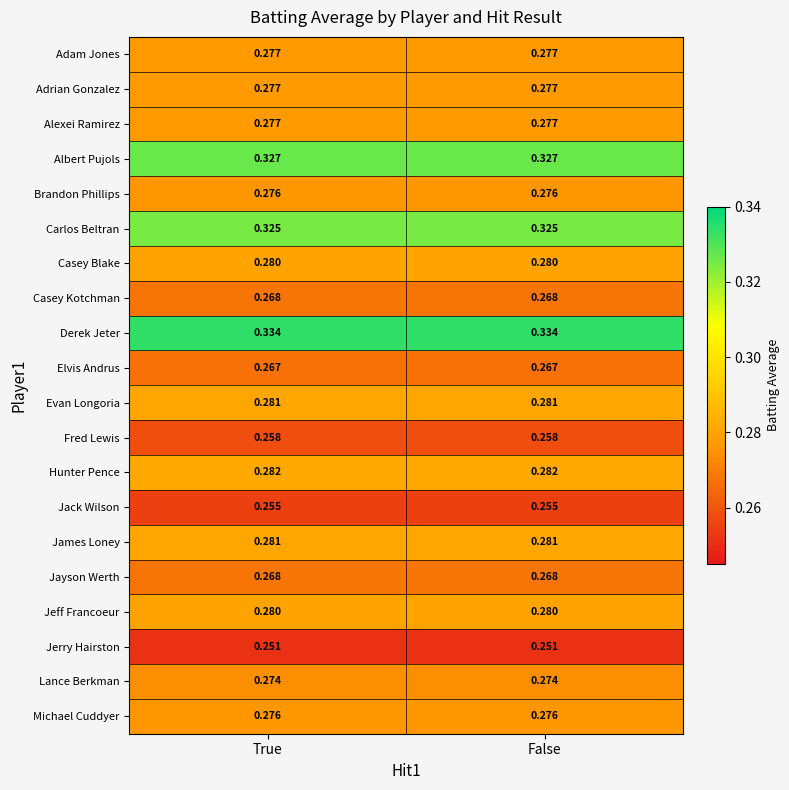

Is the value of Jeff Francoeur at False greater than the value of Adrian Gonzalez at False?

Yes